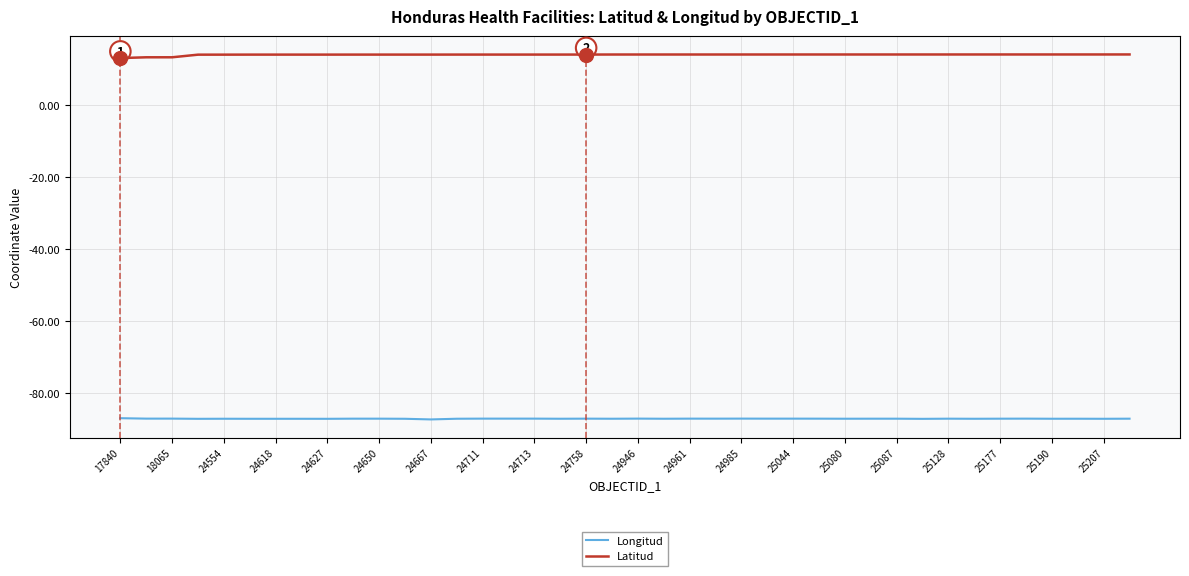

Does the chart have visible grid lines?

Yes